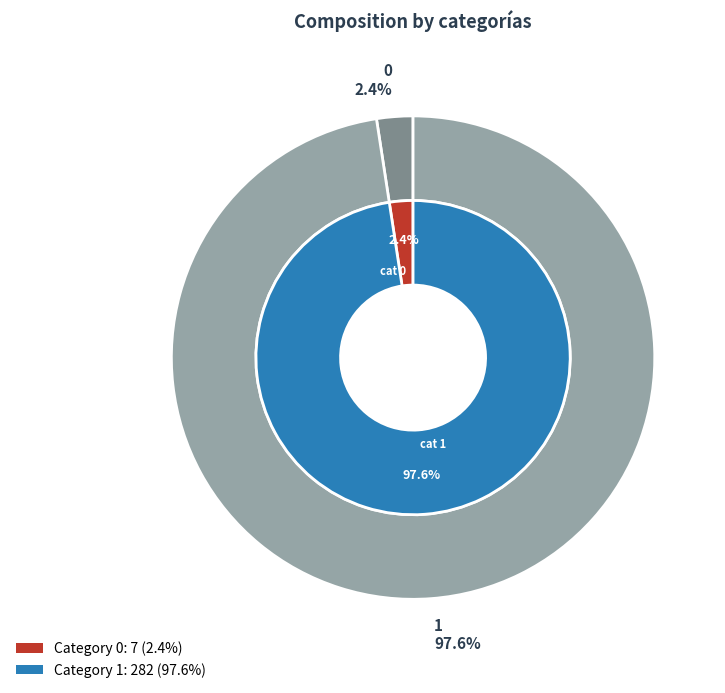

Rank the categories by value from highest to lowest.

1, 0